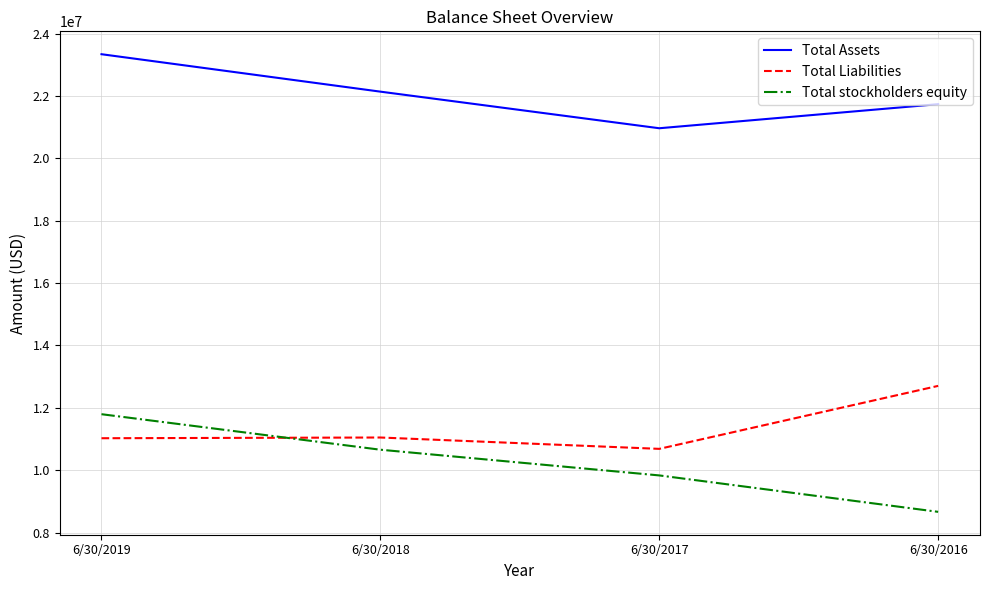

The Total Assets series shows 22137044 at 6/30/2018. True or false?

True